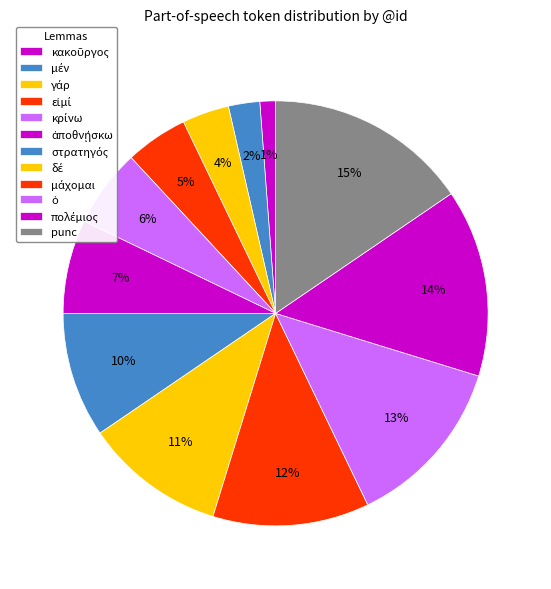

Count the number of slices in the pie.

12